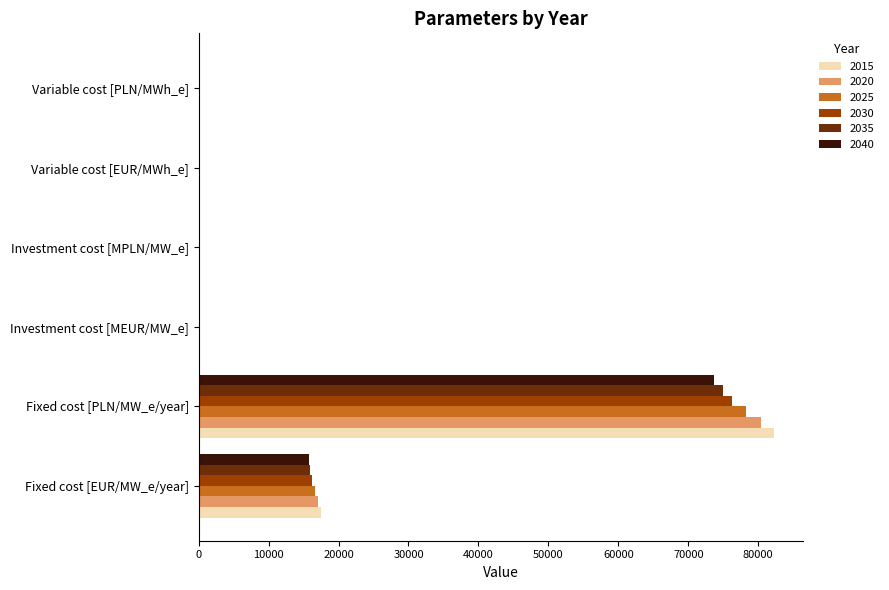

At which label does 2020 reach its peak?

Fixed cost [PLN/MW_e/year]